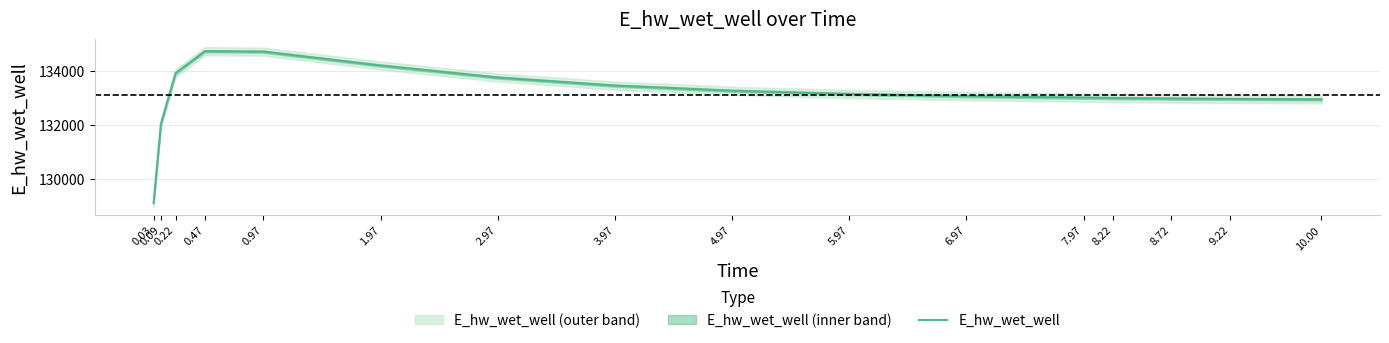

At which category does the chart reach its peak across all series?

0.47